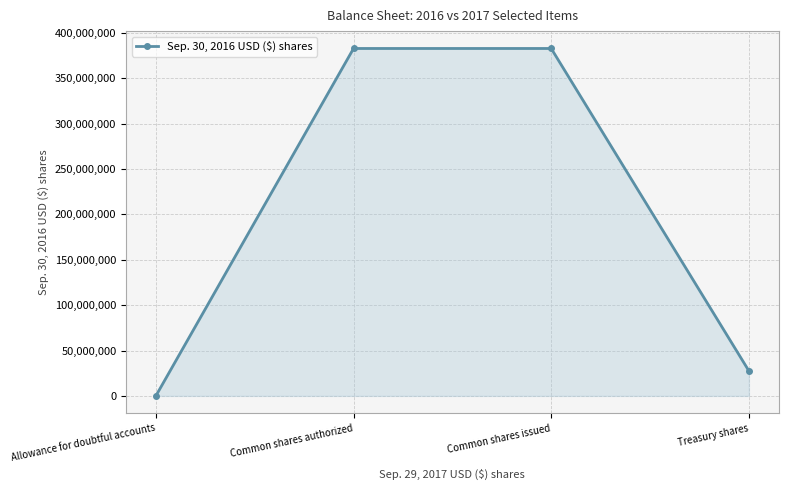

Is it true that the value at Common shares issued is 500109438?

False